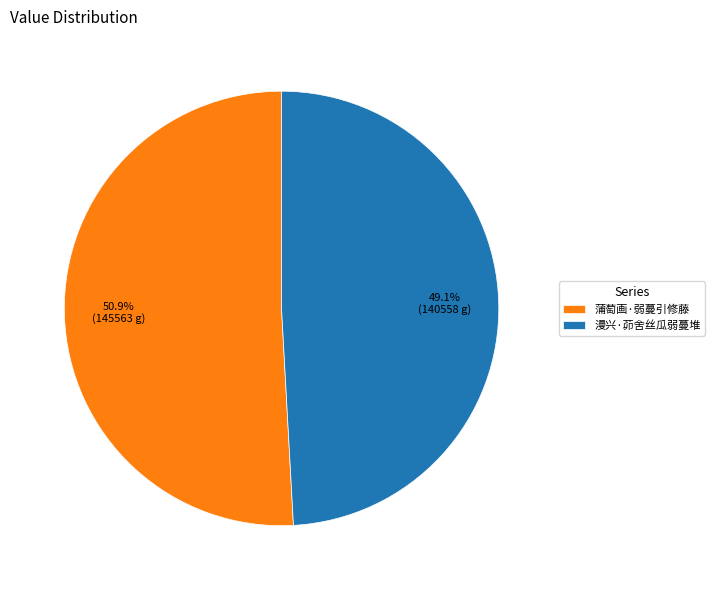

What is the majority slice?

蒲萄画·弱蔓引修藤